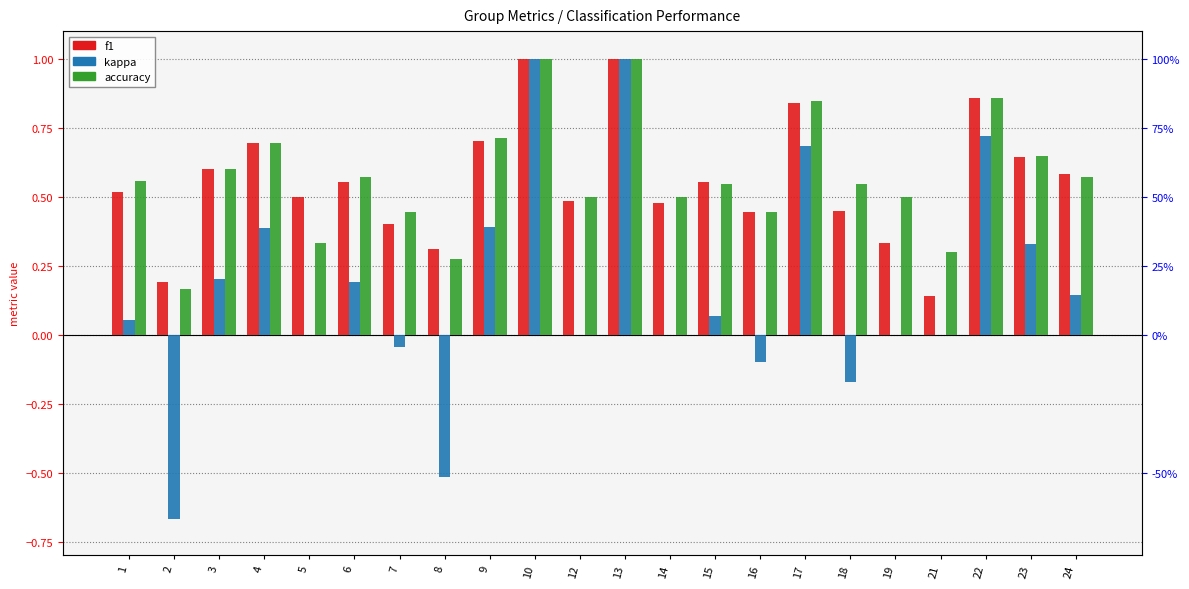

Reading left to right, list all the values displayed in this chart.

f1: 1=0.5	2=0.2	3=0.6	4=0.7	5=0.5	6=0.6	7=0.4	8=0.3	9=0.7	10=1.0	12=0.5	13=1.0	14=0.5	15=0.6	16=0.4	17=0.8	18=0.4	19=0.3	21=0.1	22=0.9	23=0.6	24=0.6
kappa: 1=0.1	2=-0.7	3=0.2	4=0.4	5=0.0	6=0.2	7=-0.0	8=-0.5	9=0.4	10=1.0	12=0.0	13=1.0	14=0.0	15=0.1	16=-0.1	17=0.7	18=-0.2	19=0.0	21=0.0	22=0.7	23=0.3	24=0.1
accuracy: 1=0.6	2=0.2	3=0.6	4=0.7	5=0.3	6=0.6	7=0.4	8=0.3	9=0.7	10=1.0	12=0.5	13=1.0	14=0.5	15=0.5	16=0.4	17=0.8	18=0.5	19=0.5	21=0.3	22=0.9	23=0.6	24=0.6